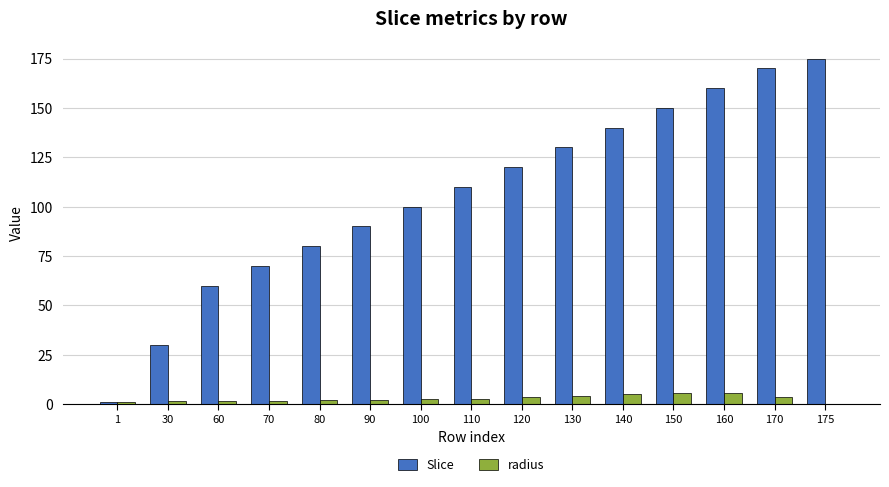

Between 80 and 140, which series saw the biggest shift?

Slice